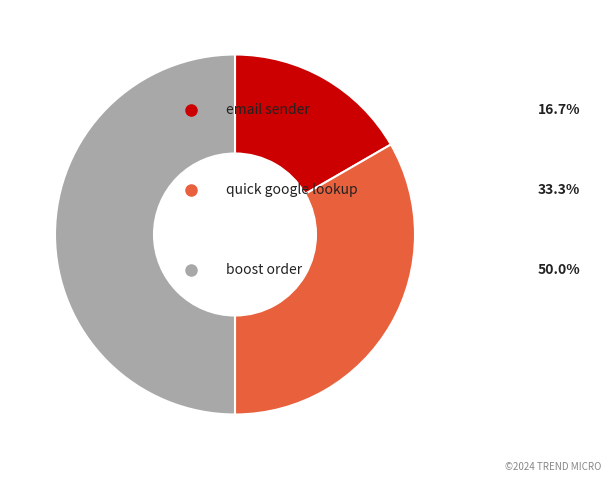

What is the largest slice in the pie chart?

boost order